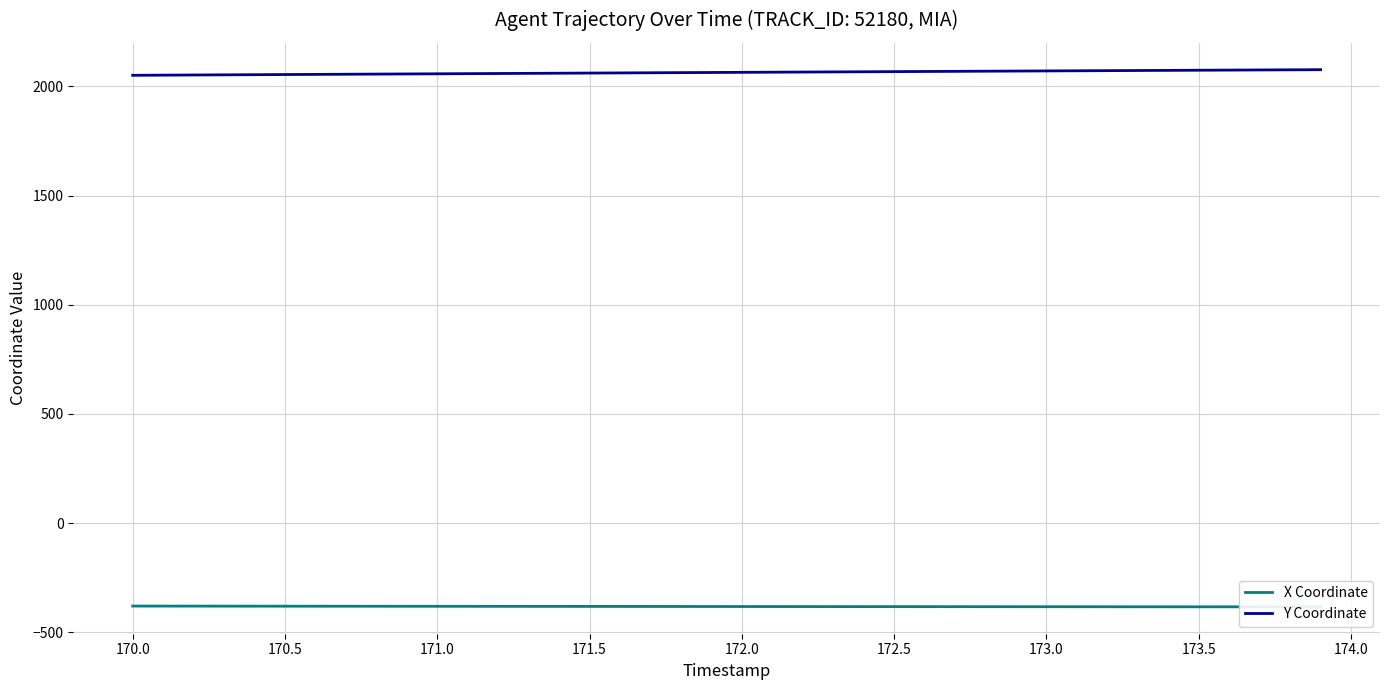

True or false: Y Coordinate has a value of 3503.9 at 170.5.

False